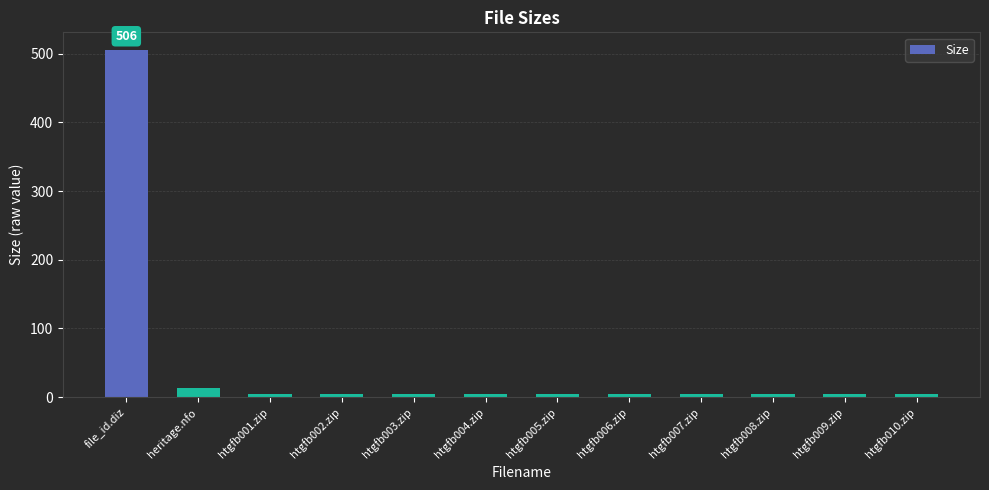

What position from the right is htgfb010.zip?

1